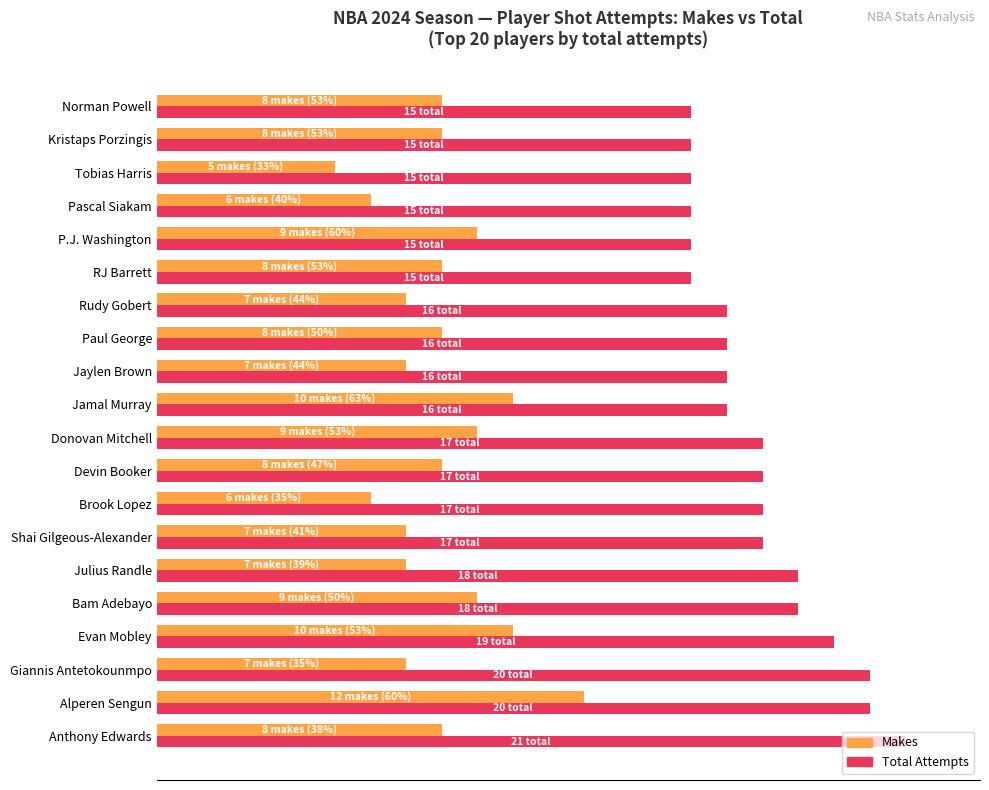

What are all the series names shown in the legend?

Makes, Total Attempts